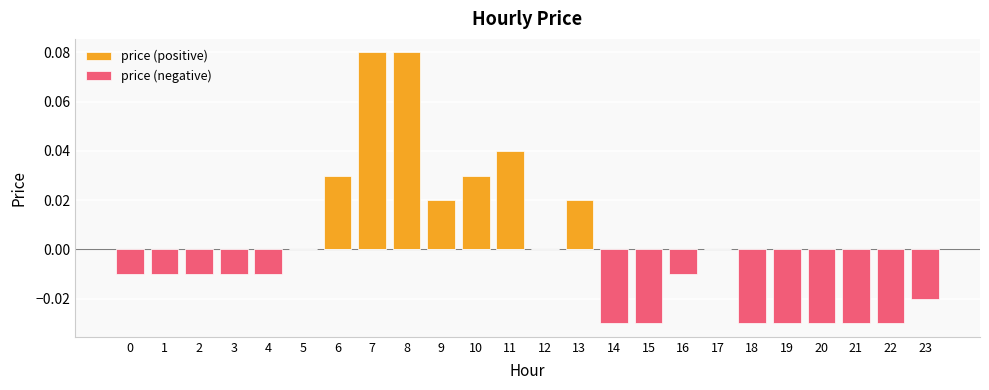

List the labels in order of price (negative) value, smallest first.

14, 15, 18, 19, 20, 21, 22, 23, 0, 1, 2, 3, 4, 16, 5, 6, 7, 8, 9, 10, 11, 12, 13, 17